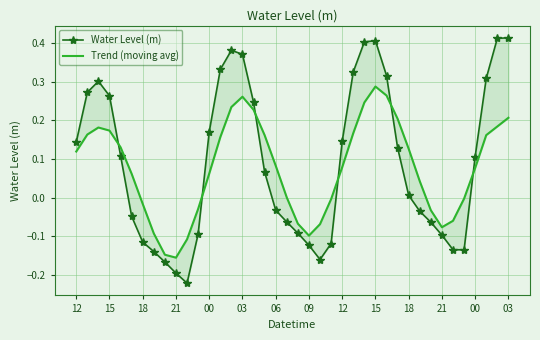

What is the highest value of the Trend (moving avg) series?

0.3